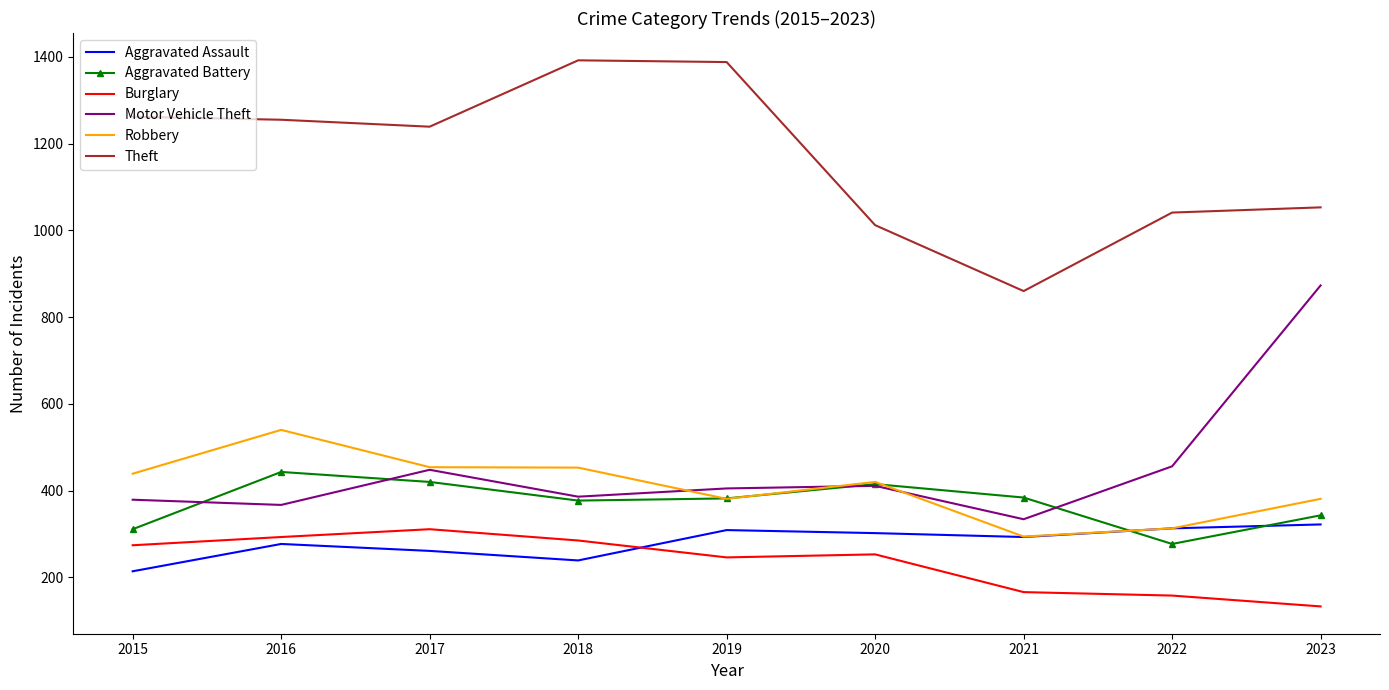

What is the difference between the second highest and minimum values in the Theft series?

528